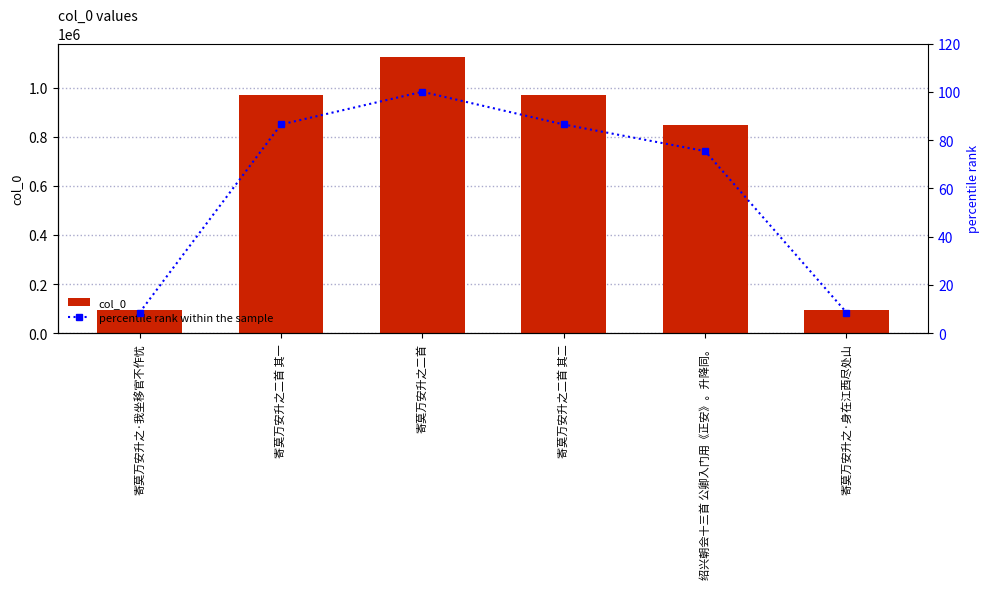

Reading left to right, transcribe all the data shown in this chart.

col_0: 寄莫万安升之·我坐移官不作忧=96140.0	寄莫万安升之二首 其一=971775.0	寄莫万安升之二首=1124084.0	寄莫万安升之二首 其二=971774.0	绍兴朝会十三首 公卿入门用《正安》。升降同。=847693.0	寄莫万安升之·身在江西尽处山=96137.0
percentile rank within the sample: 寄莫万安升之·我坐移官不作忧=8.6	寄莫万安升之二首 其一=86.5	寄莫万安升之二首=100.0	寄莫万安升之二首 其二=86.5	绍兴朝会十三首 公卿入门用《正安》。升降同。=75.4	寄莫万安升之·身在江西尽处山=8.6